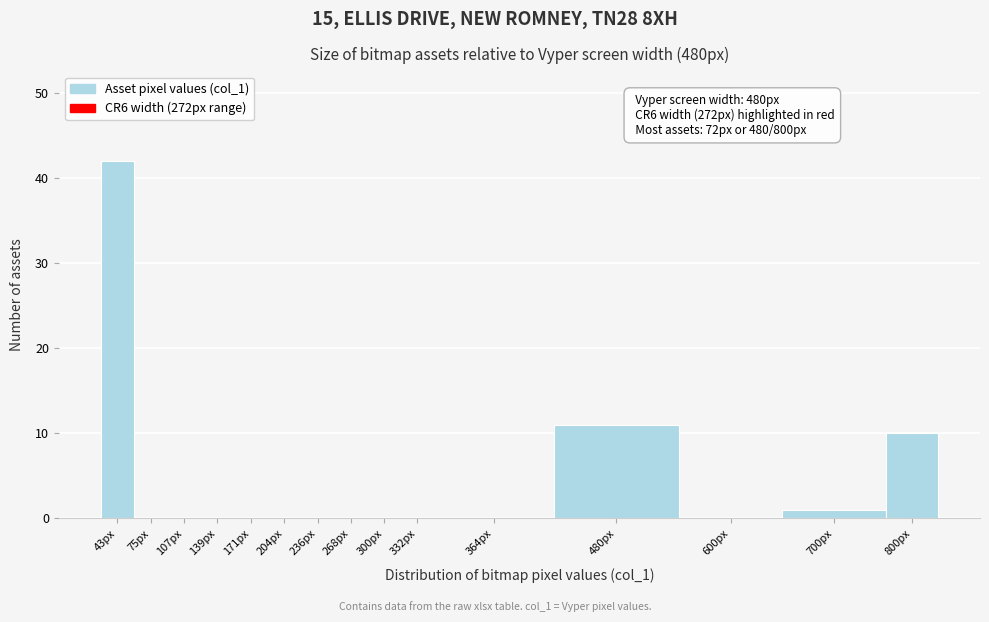

Reading right to left, transcribe all the data shown in this chart.

800px=10	700px=1	600px=0	480px=11	364px=0	332px=0	300px=0	268px=0	236px=0	204px=0	171px=0	139px=0	107px=0	75px=0	43px=42